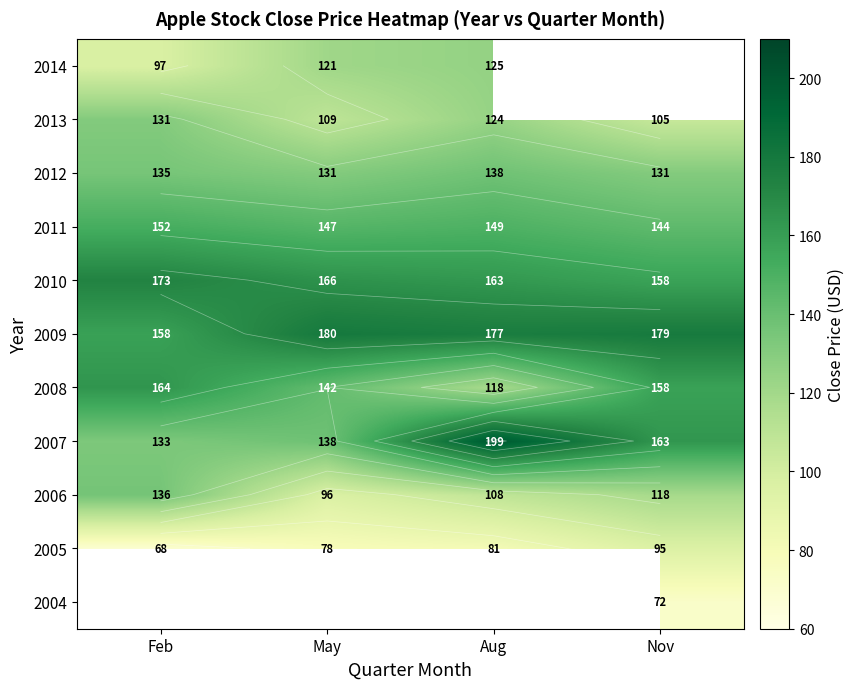

List the labels in order of 2006 value, largest first.

Feb, Nov, Aug, May